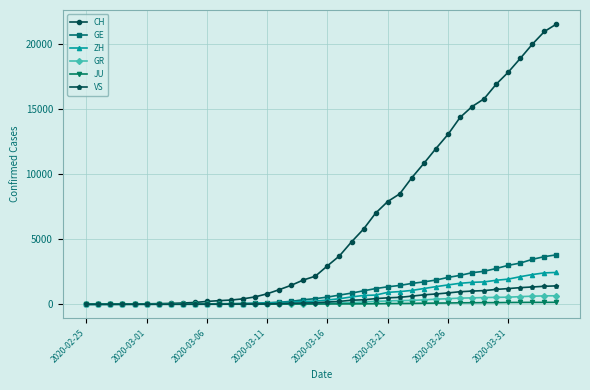

Which series has the widest spread of values?

CH